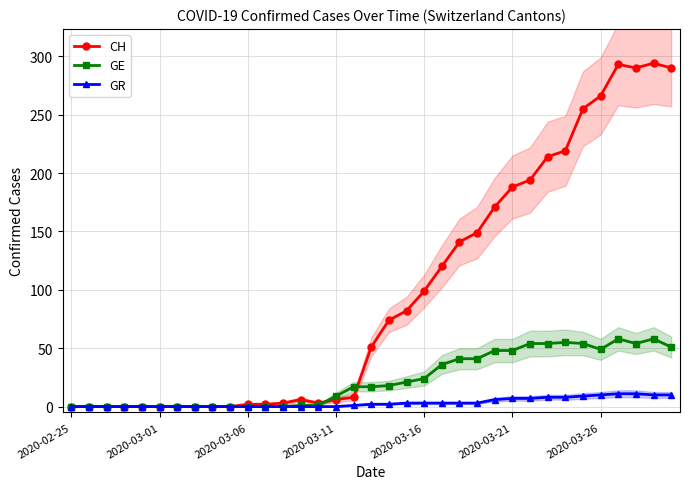

Rank the series by their maximum value, from lowest to highest.

GR, GE, CH